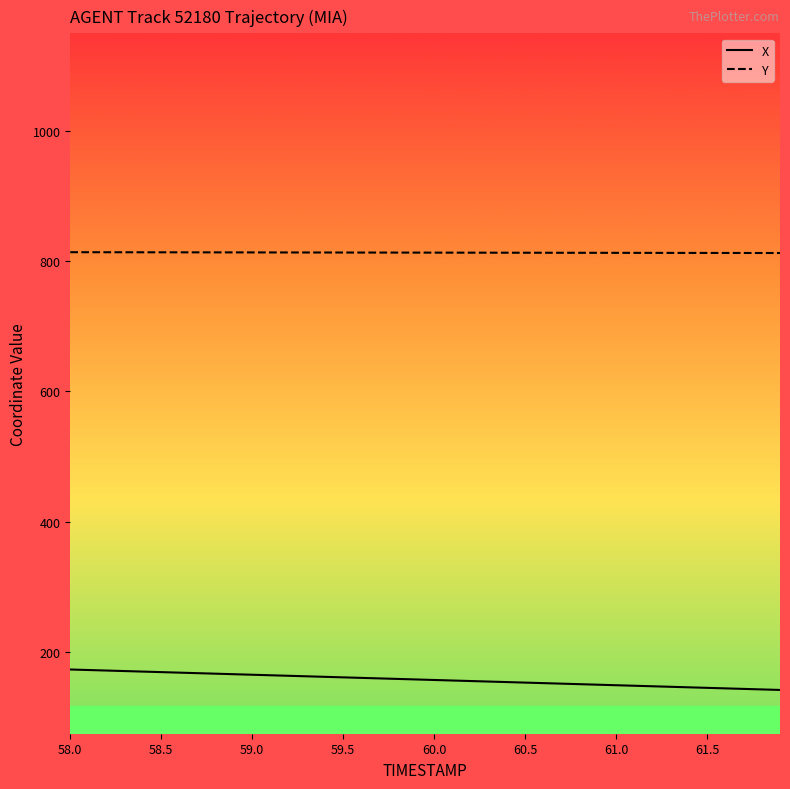

True or false: X and Y intersect in this chart.

False